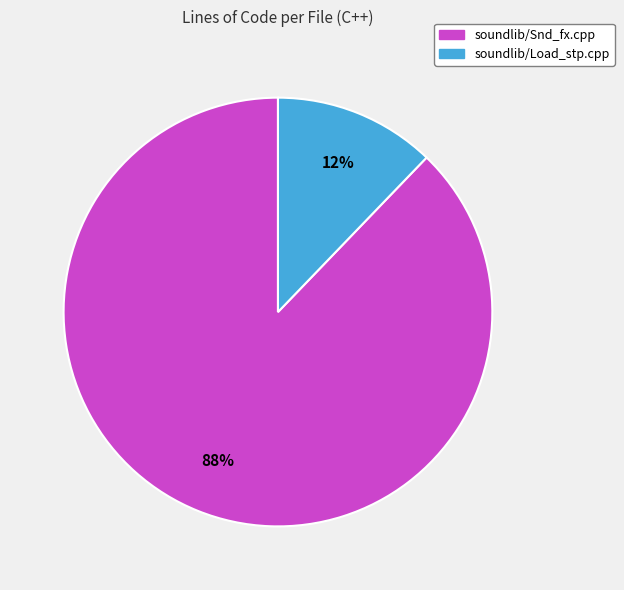

To the nearest percent, what is the difference between the soundlib/Snd_fx.cpp and soundlib/Load_stp.cpp slice percentages?

76%